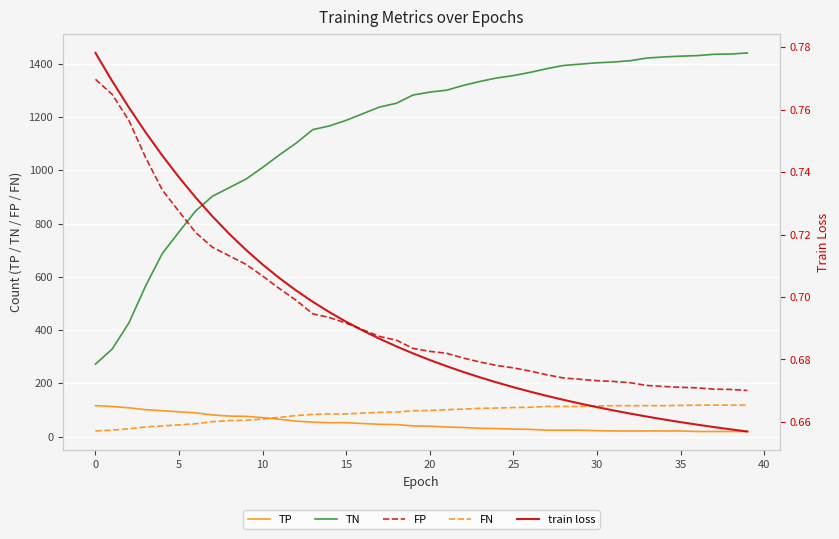

Is this an area chart (filled region under the line)?

No